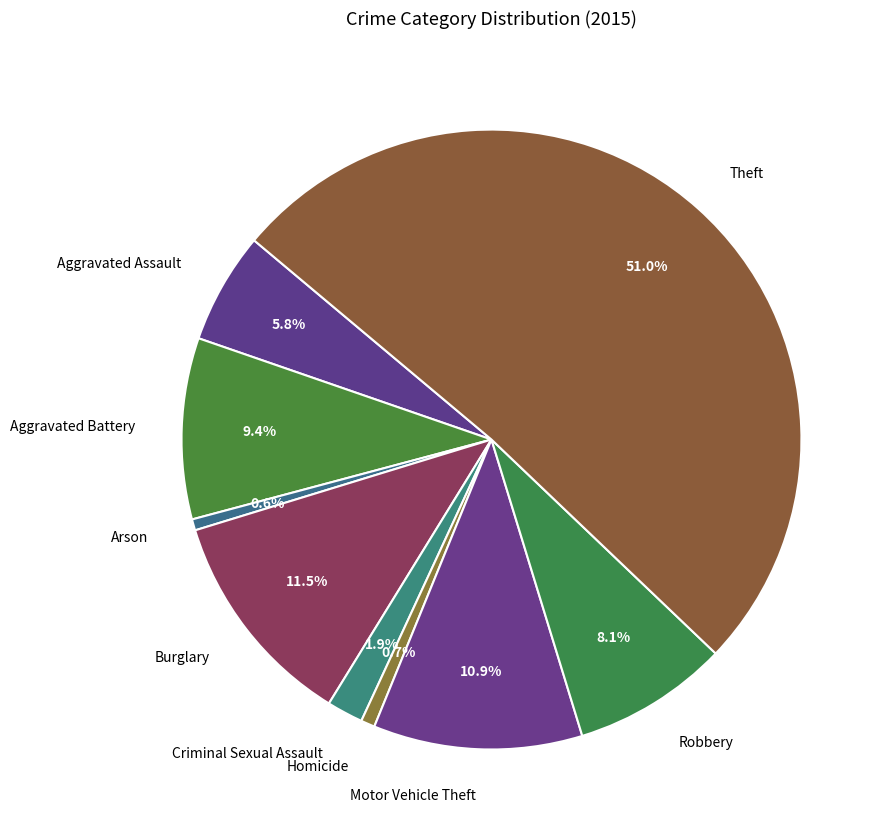

Approximately how many times larger is the value at Robbery compared to Aggravated Battery?

0.9